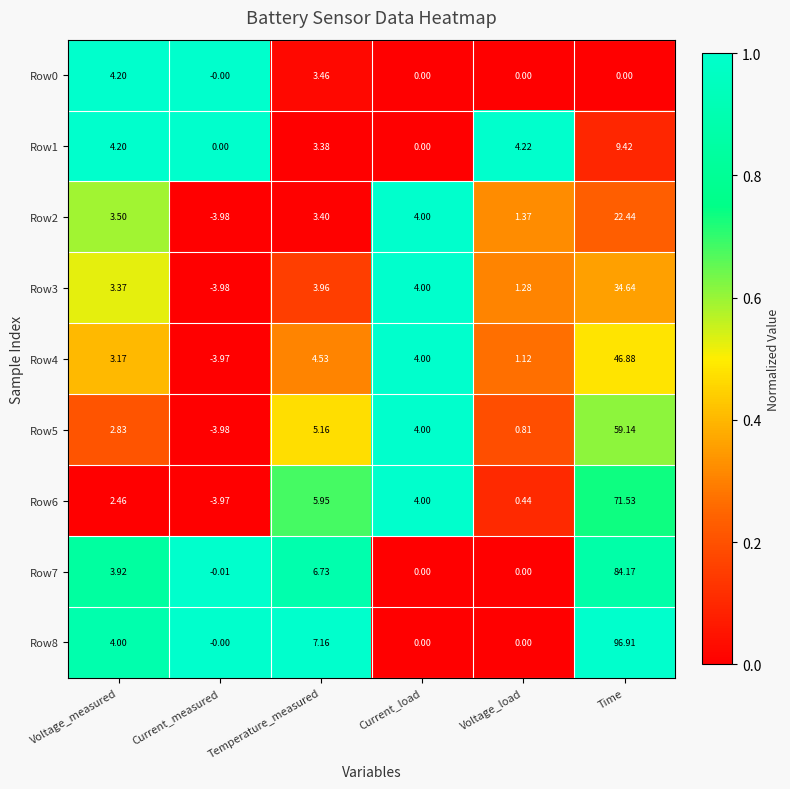

Where is Row0 nearest to the value 2?

Temperature_measured